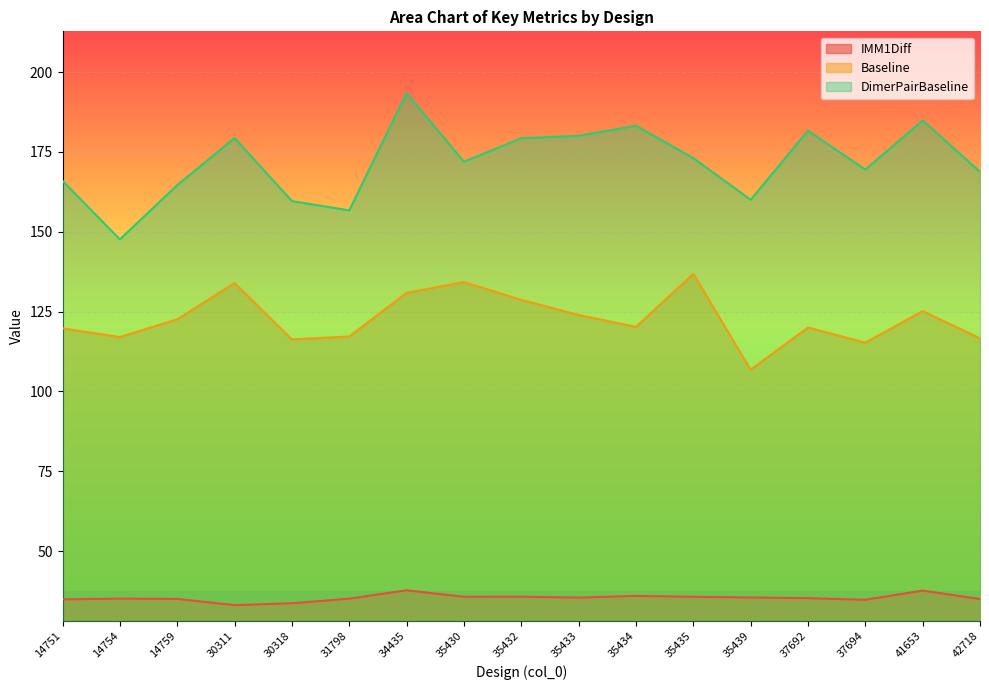

At which label does Baseline reach its peak?

35435